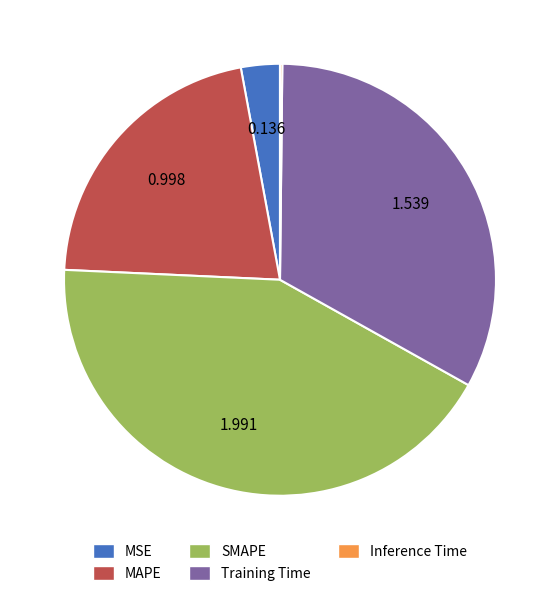

Is MAPE the majority of the pie?

No